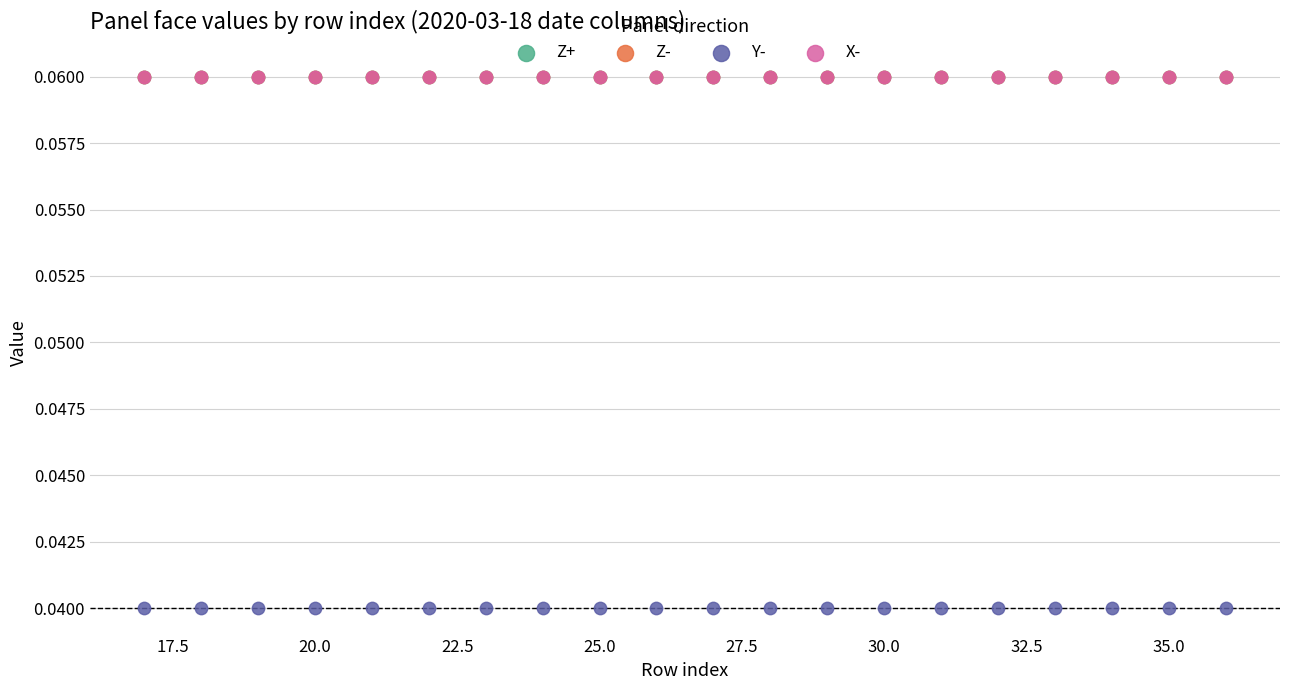

What are all the series names shown in the legend?

Z+, Z-, Y-, X-